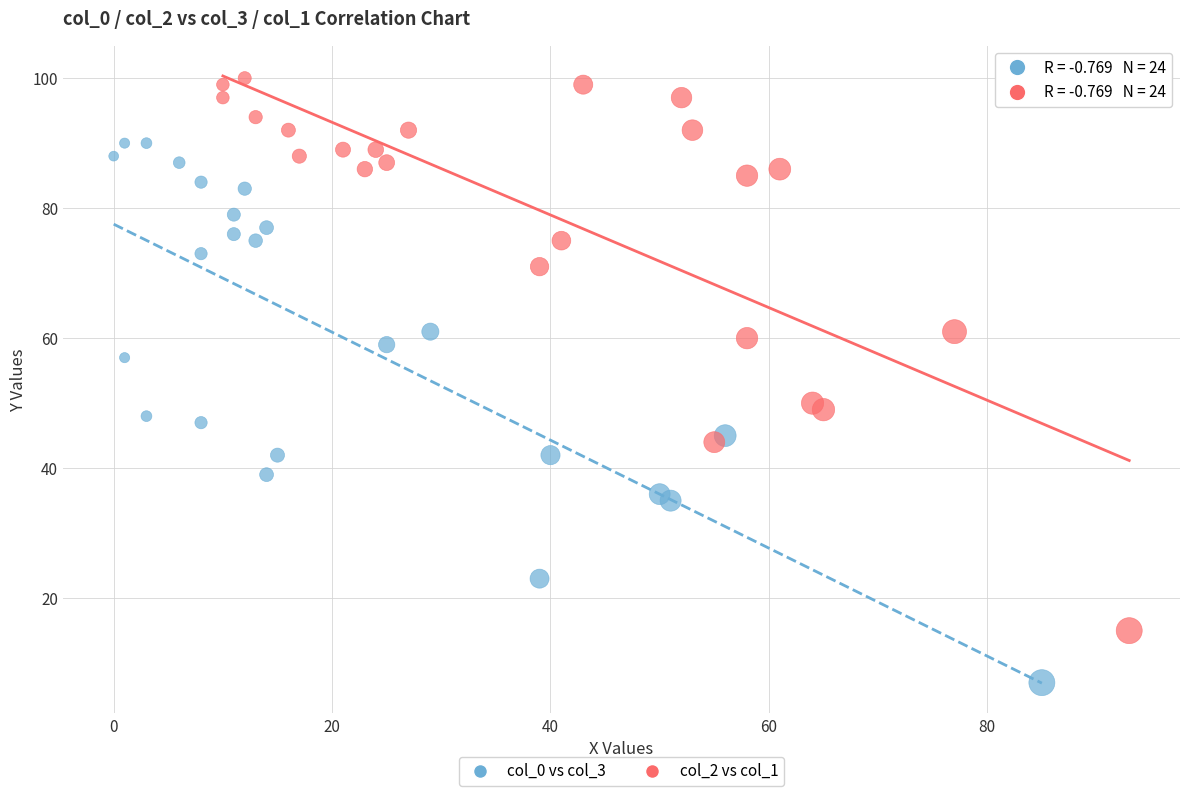

What are all the series names shown in the legend?

col_0 vs col_3, col_2 vs col_1